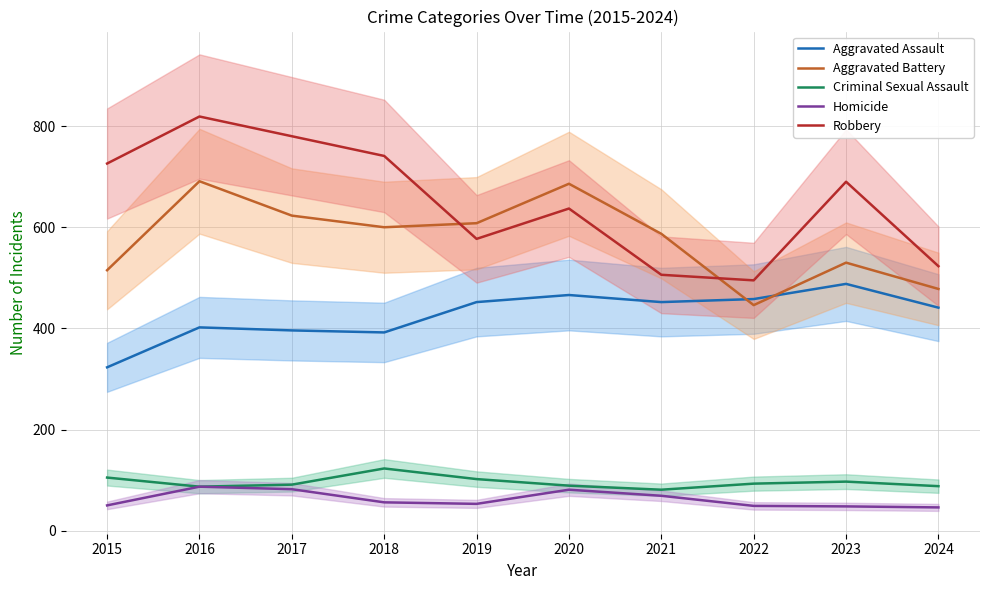

True or false: Aggravated Battery has more than 1 interior local peaks.

True